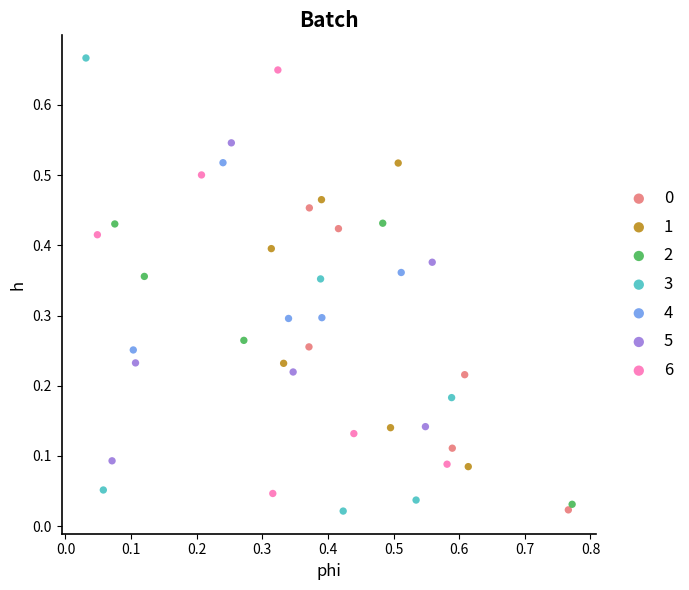

Which series has the largest Y range (max minus min)?

3